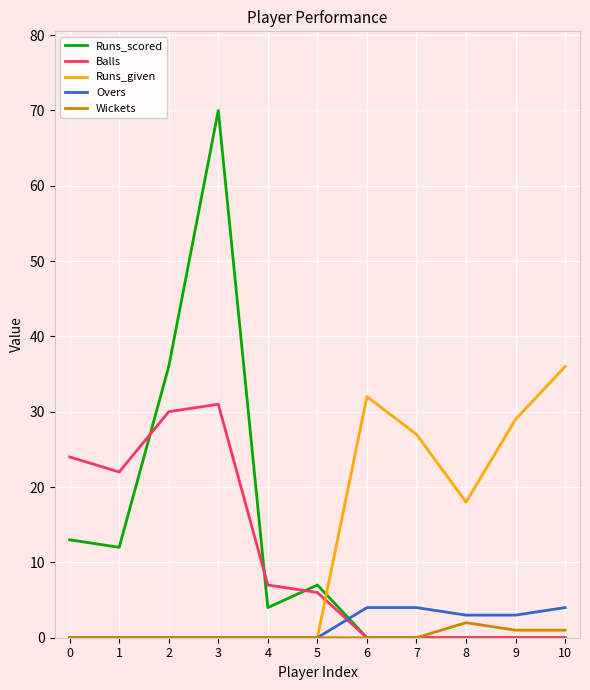

What are all the series names shown in the legend?

Runs_scored, Balls, Runs_given, Overs, Wickets